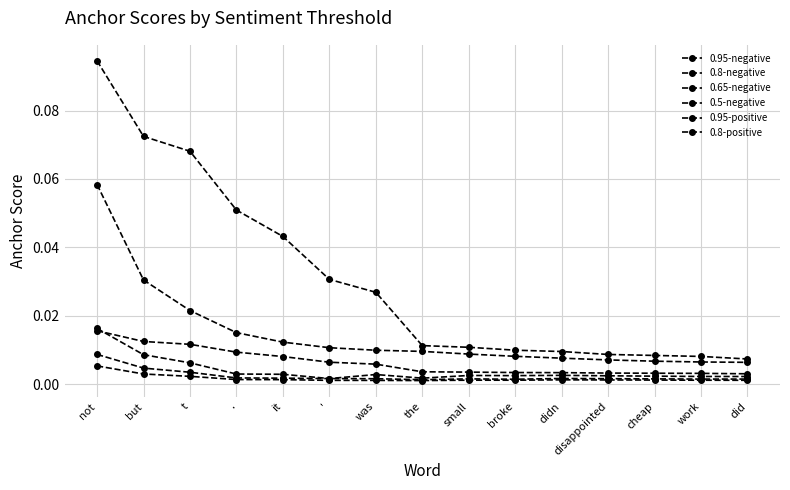

What position from the left is but?

2